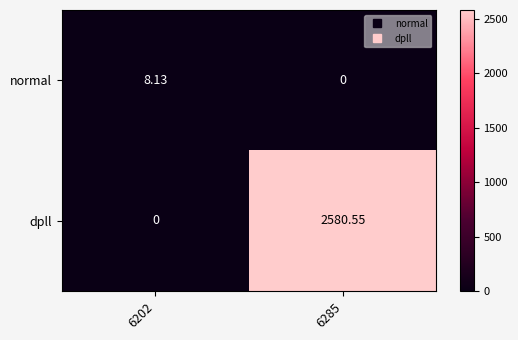

Between 6202 and 6285, which series saw the biggest shift?

dpll